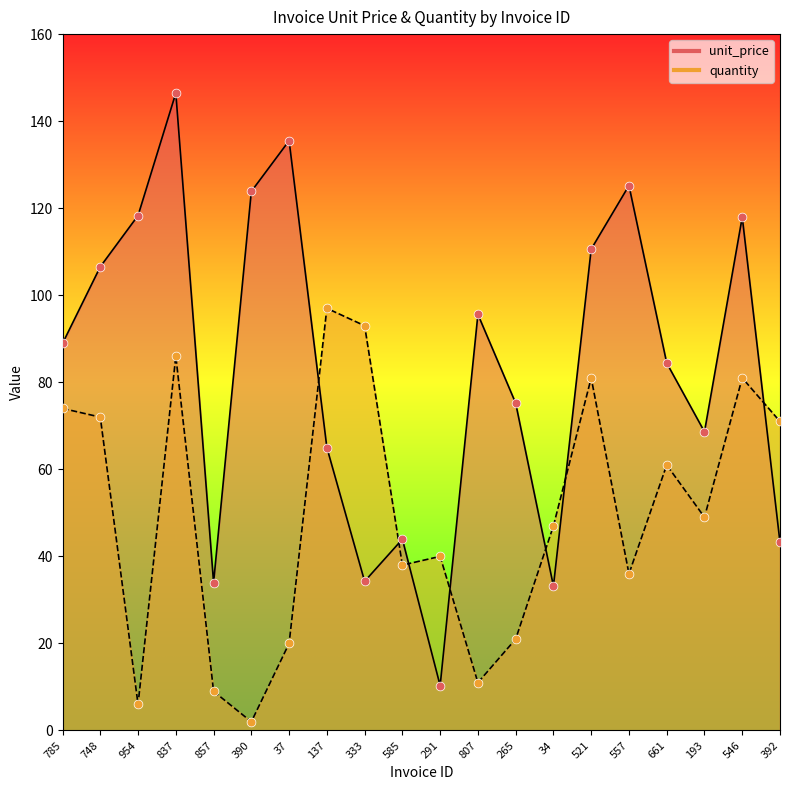

At how many categories does at least one series exceed 92?

11